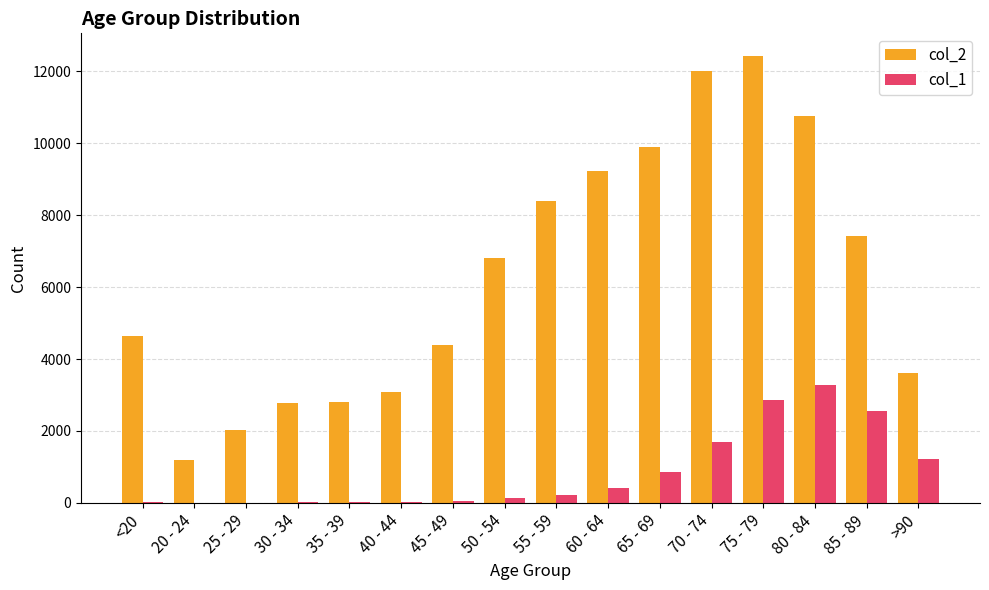

How many groups of bars are there?

16